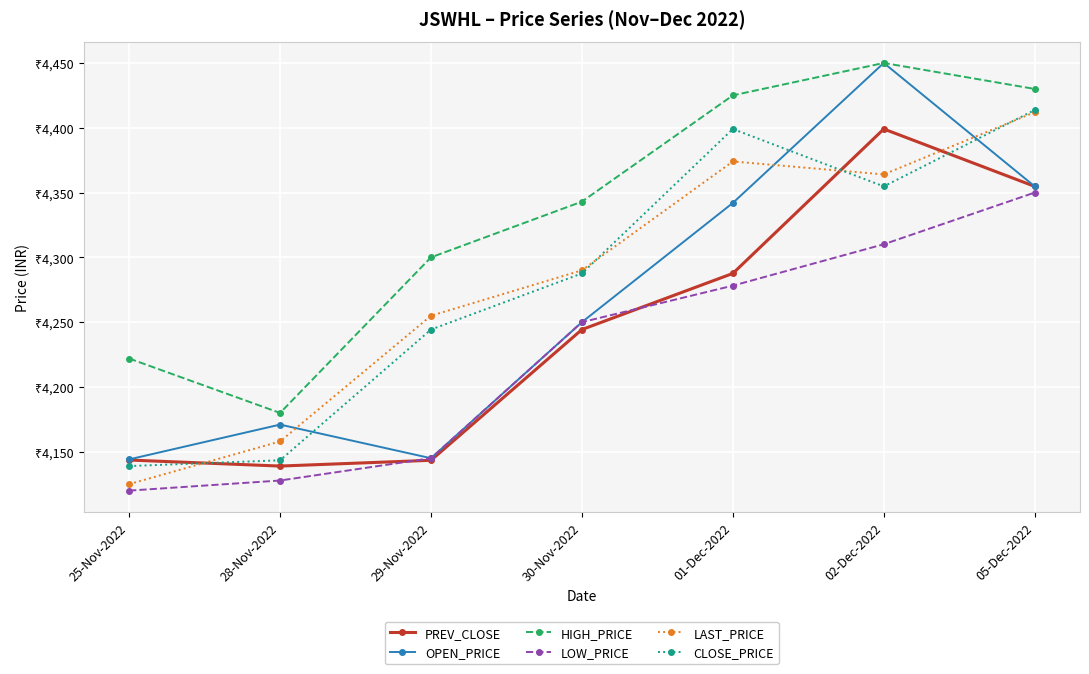

What are all the series names shown in the legend?

PREV_CLOSE, OPEN_PRICE, HIGH_PRICE, LOW_PRICE, LAST_PRICE, CLOSE_PRICE